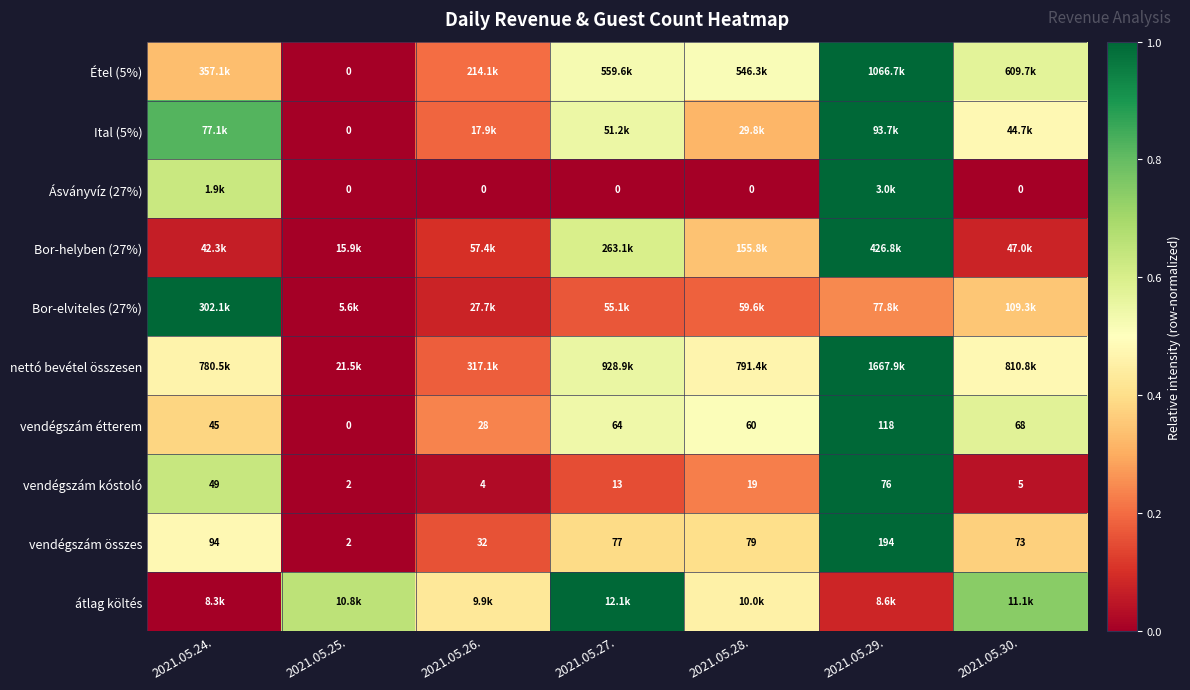

Is the value of vendégszám összes at 2021.05.25. greater than the value of vendégszám kóstoló at 2021.05.27.?

No